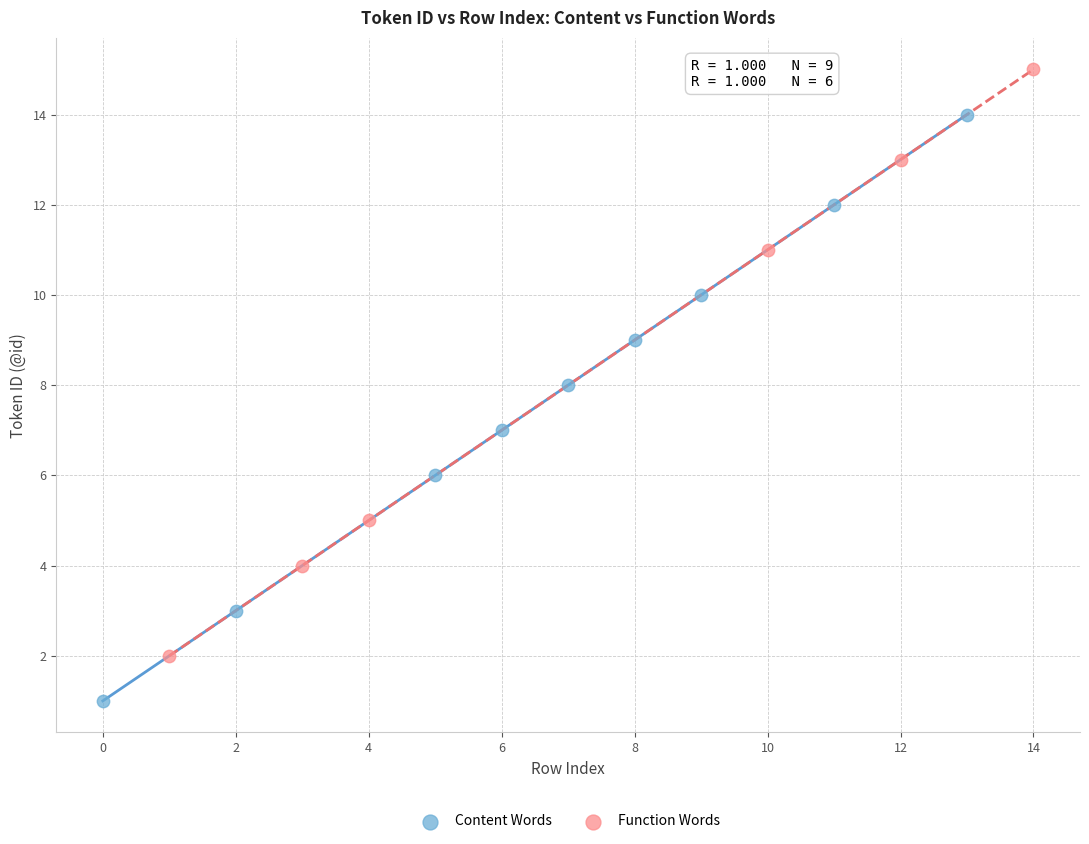

Which series reaches the minimum Y coordinate?

Content Words